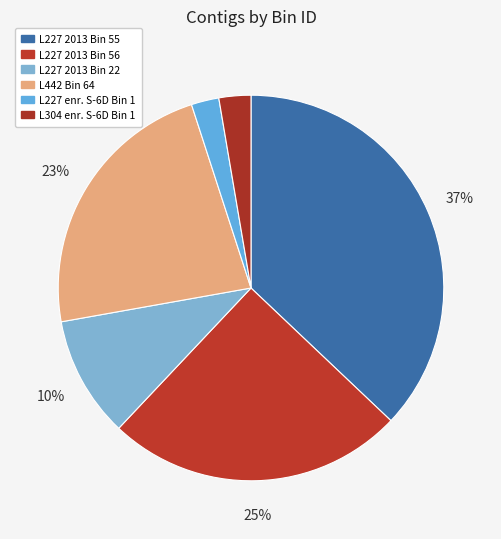

To the nearest percent, what is the difference between the L442 Bin 64 and L227 2013 Bin 56 slice percentages?

2%